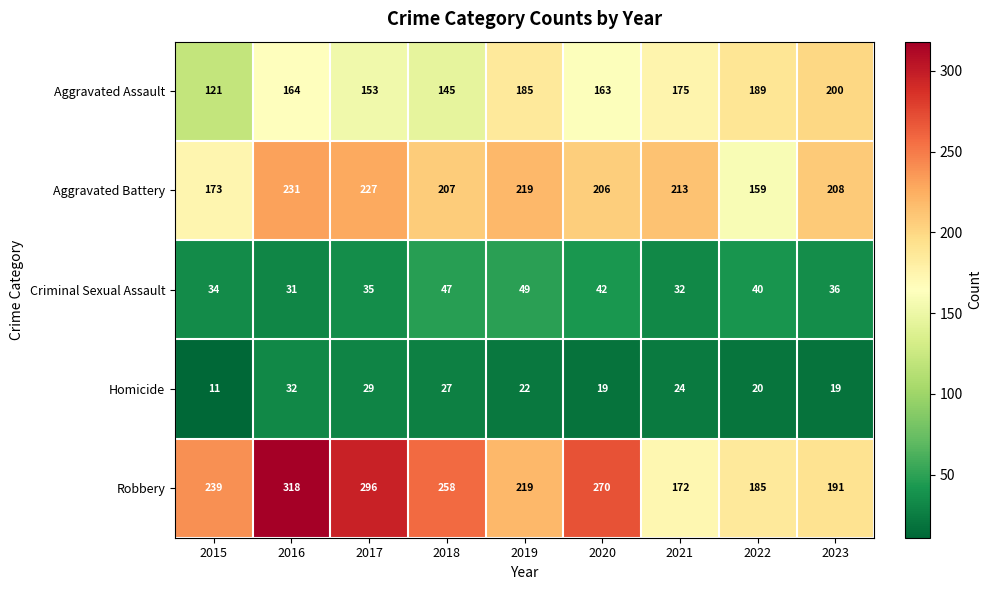

What is the difference between the highest and lowest values at 2015?

228